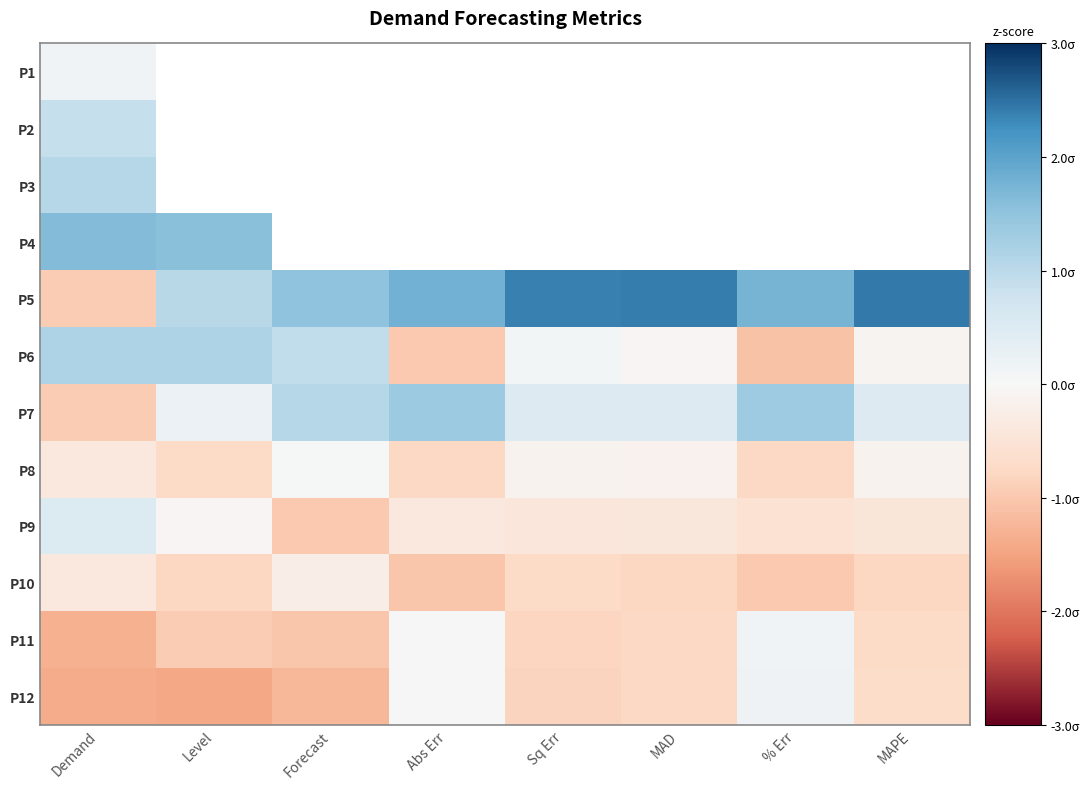

True or false: P6 has a value of 0.3 at Forecast.

False